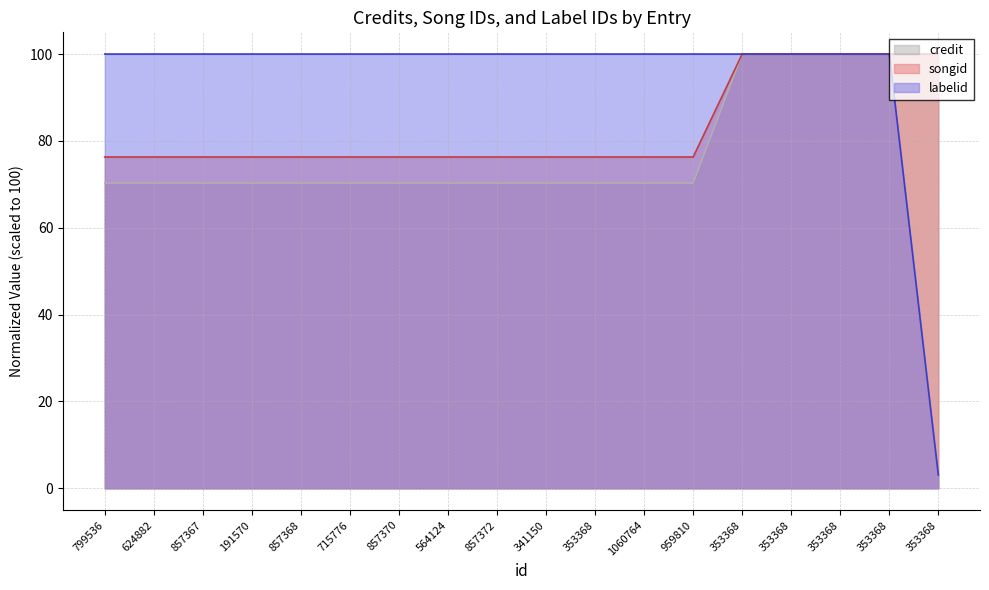

Reading left to right, list all the values displayed in this chart.

credit: 799536=70.3	624882=70.3	857367=70.3	191570=70.3	857368=70.3	715776=70.3	857370=70.3	564124=70.3	857372=70.3	341150=70.3	353368=70.3	1060764=70.3	959810=70.3	353368=100.0	353368=100.0	353368=100.0	353368=100.0	353368=100.0
songid: 799536=76.3	624882=76.3	857367=76.3	191570=76.3	857368=76.3	715776=76.3	857370=76.3	564124=76.3	857372=76.3	341150=76.3	353368=76.3	1060764=76.3	959810=76.3	353368=100.0	353368=100.0	353368=100.0	353368=100.0	353368=100.0
labelid: 799536=100.0	624882=100.0	857367=100.0	191570=100.0	857368=100.0	715776=100.0	857370=100.0	564124=100.0	857372=100.0	341150=100.0	353368=100.0	1060764=100.0	959810=100.0	353368=100.0	353368=100.0	353368=100.0	353368=100.0	353368=3.1